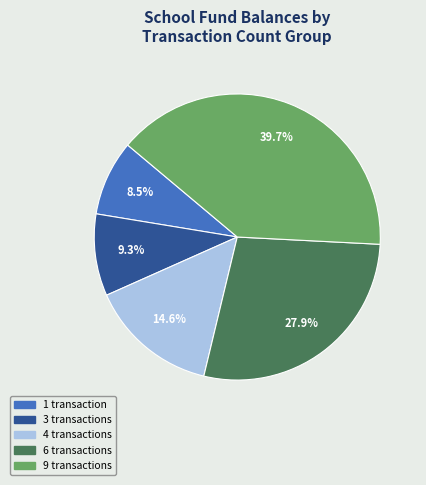

Which slice is the largest?

9 transactions